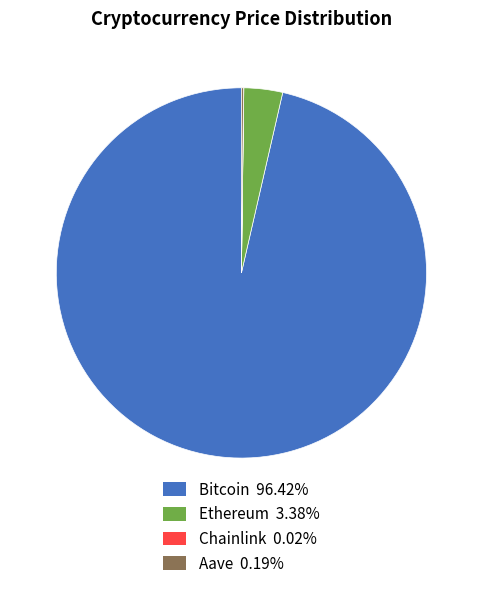

Do Ethereum 3.38% and Bitcoin 96.42% together represent more than half of the pie?

Yes